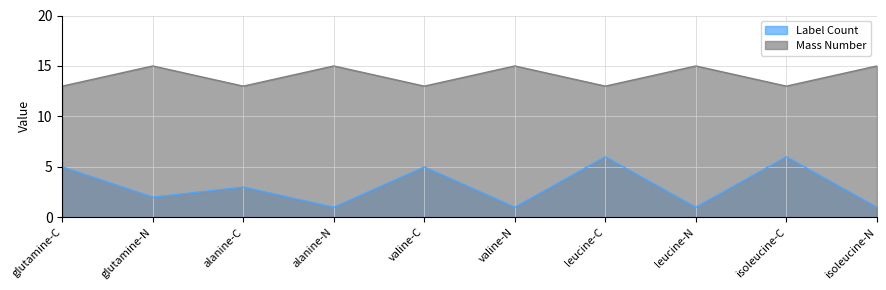

Reading left to right, extract all data points from this chart.

Label Count: 5	2	3	1	5	1	6	1	6	1
Mass Number: 13	15	13	15	13	15	13	15	13	15